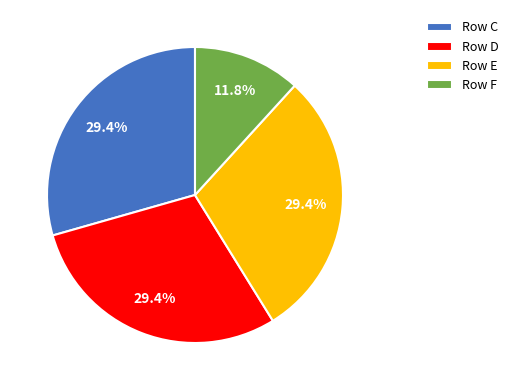

Approximately how many times larger is the value at Row E compared to Row D?

1.0